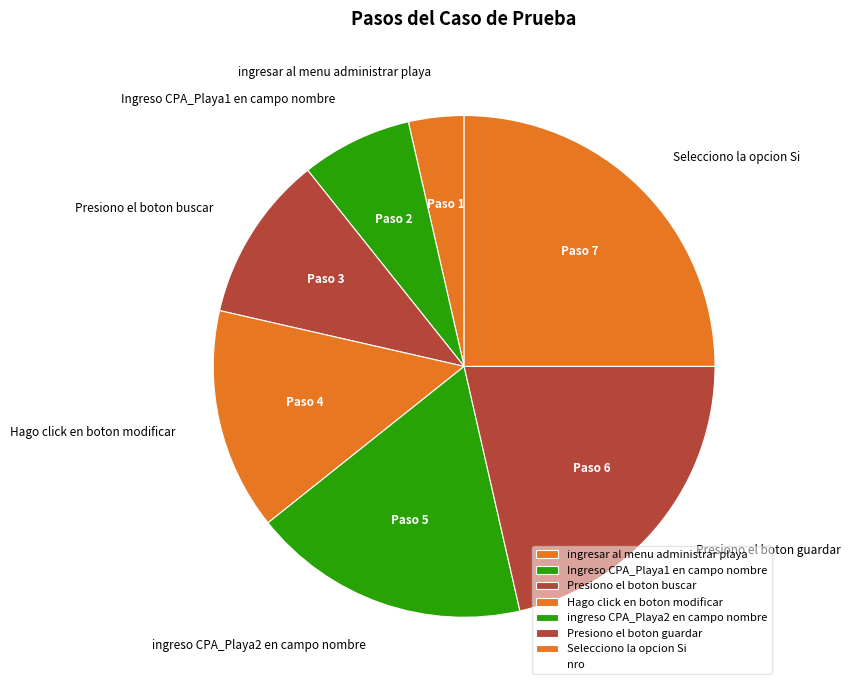

Rank the categories by value from lowest to highest.

ingresar al menu administrar playa, Ingreso CPA_Playa1 en campo nombre, Presiono el boton buscar, Hago click en boton modificar, ingreso CPA_Playa2 en campo nombre, Presiono el boton guardar, Selecciono la opcion Si